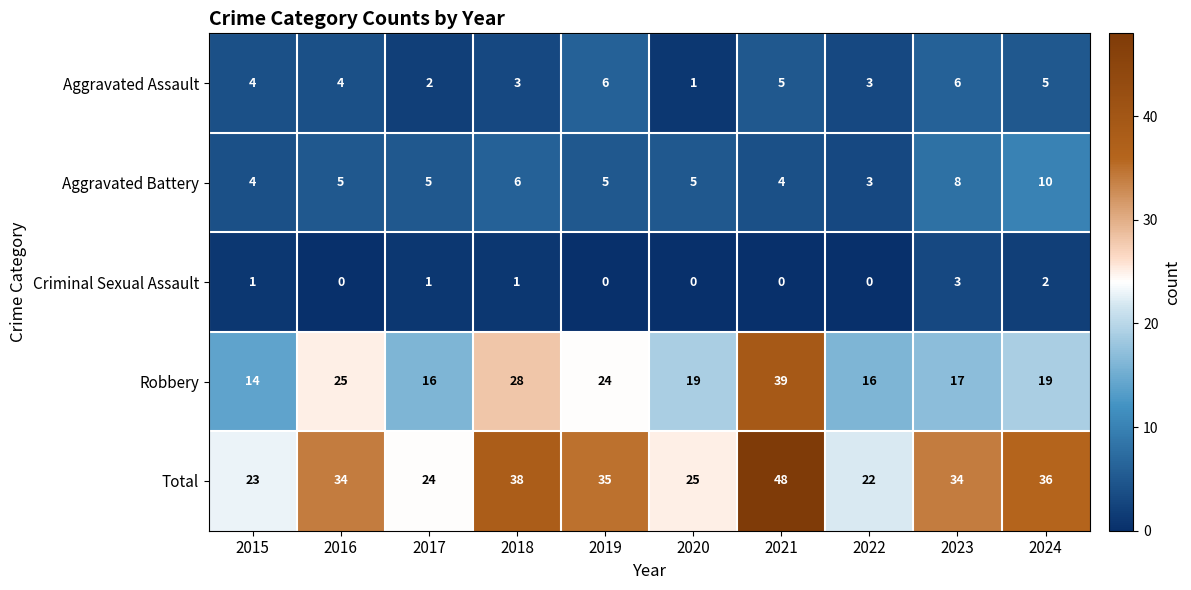

What is the difference between the maximum and minimum values in the Robbery series?

25